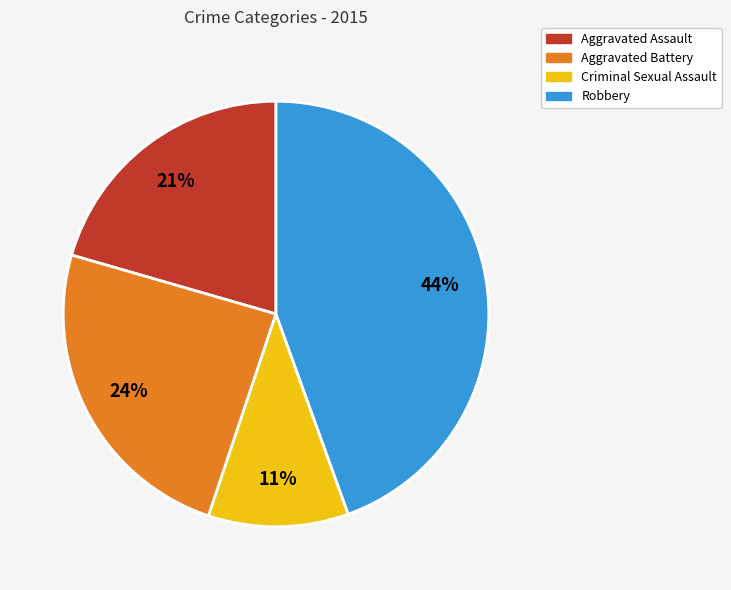

How many slices are in this pie chart?

4